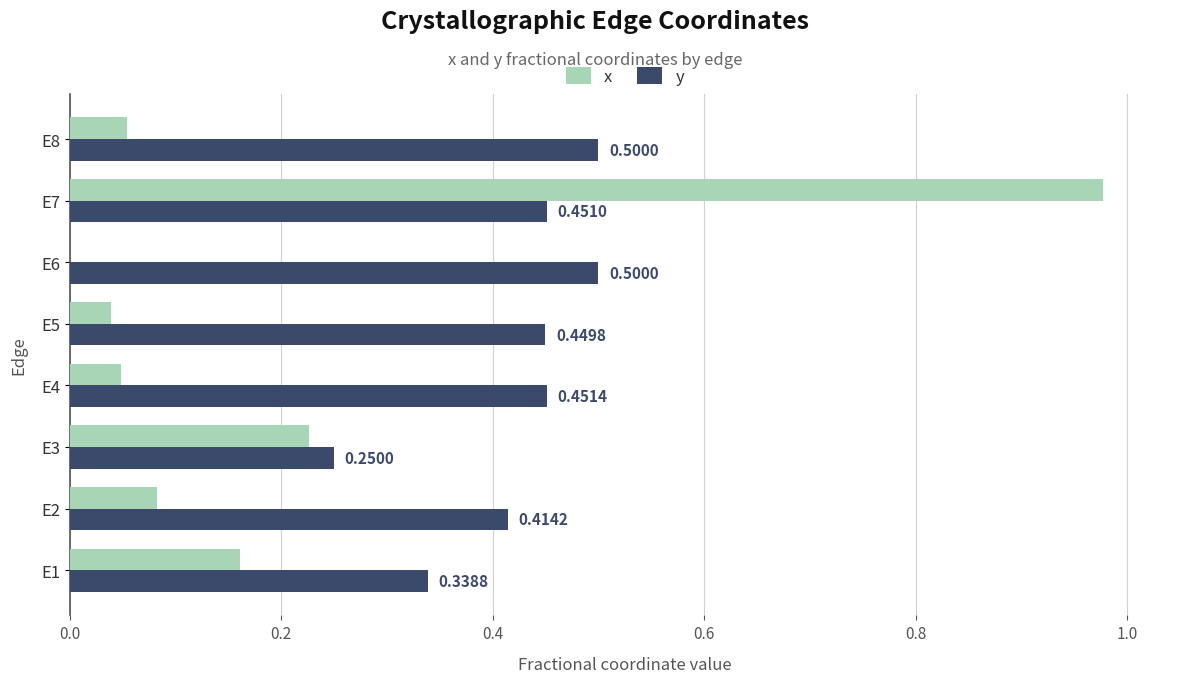

At which label does x reach its peak?

E7